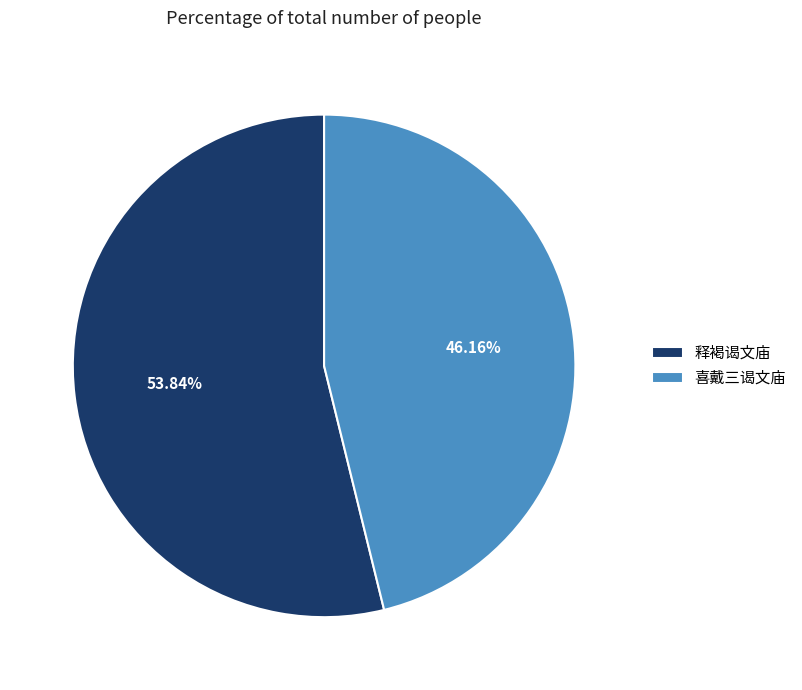

Which slice is the smallest?

喜戴三谒文庙